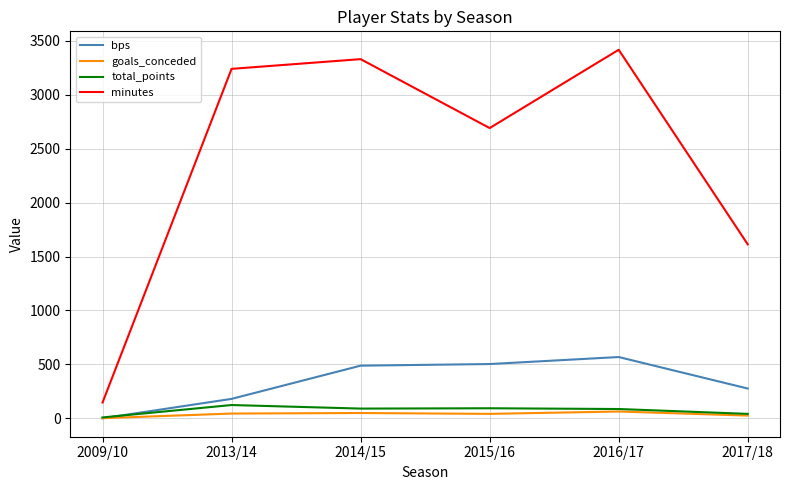

How many distinct data groups are displayed?

4